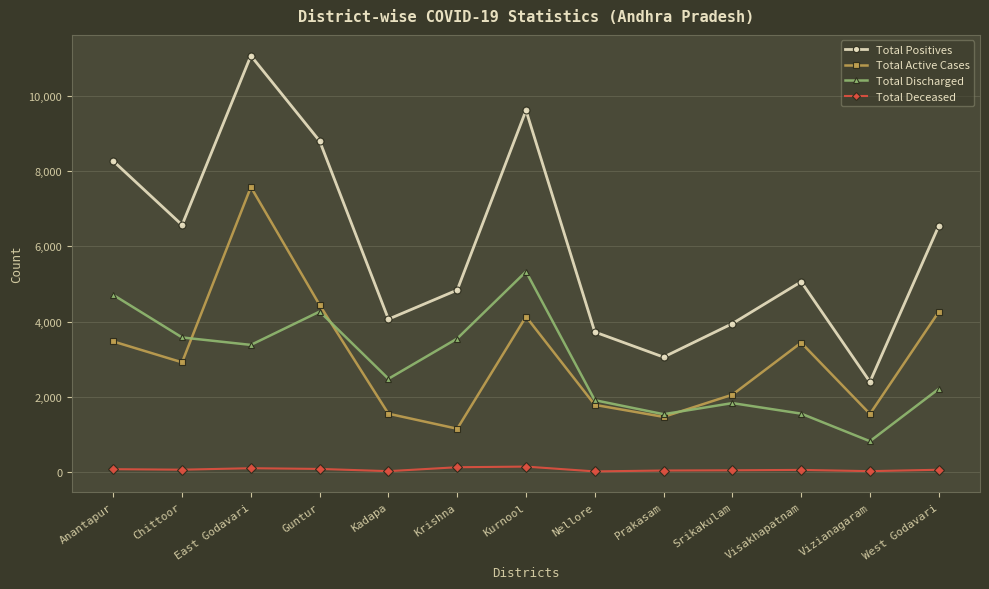

What is the sum of all Total Discharged values?

37198